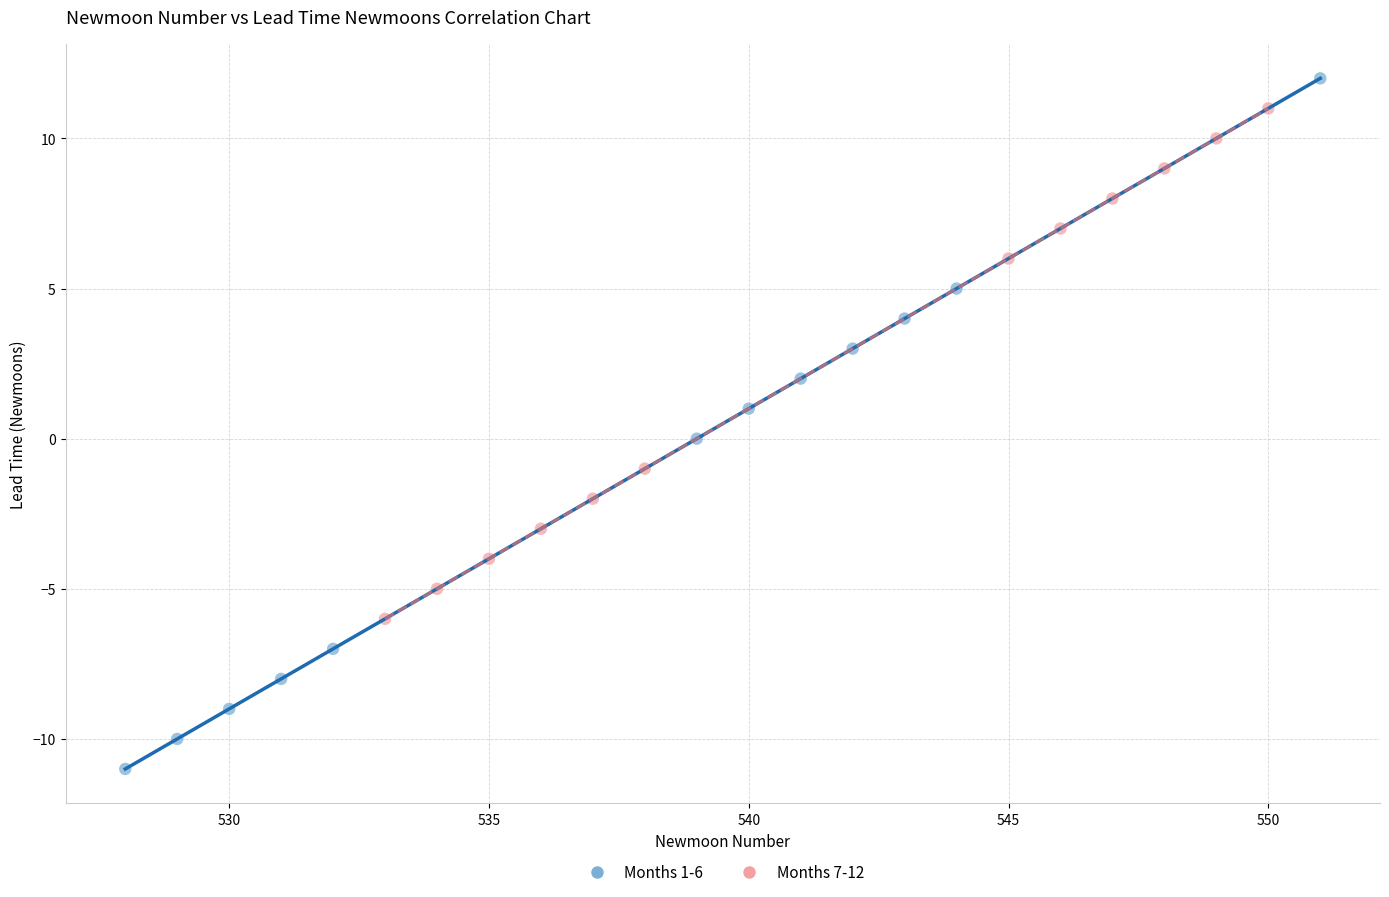

Which series reaches the minimum Y coordinate?

Months 1-6